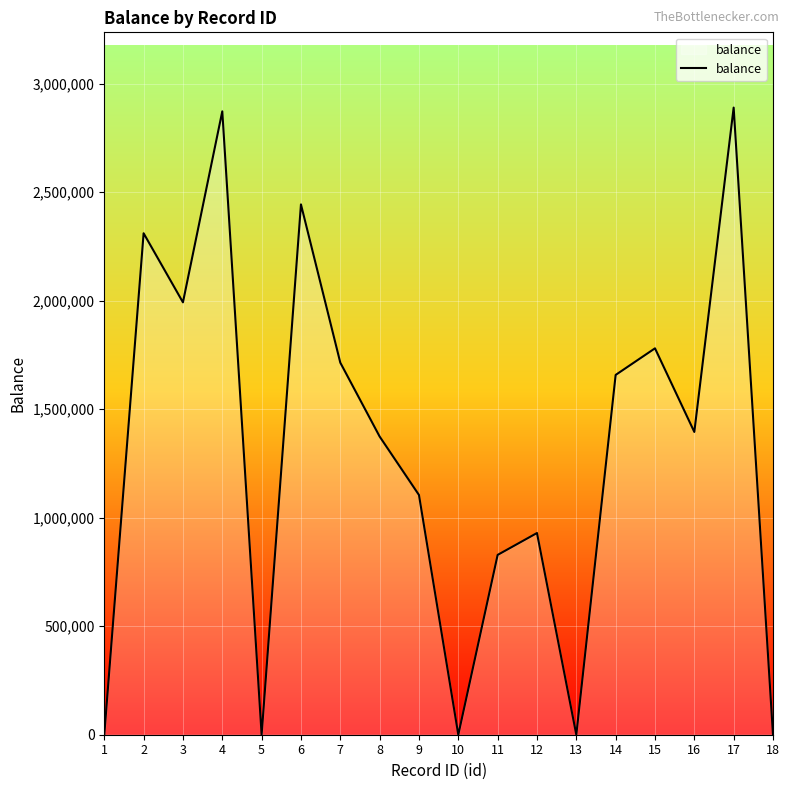

What is the change in value from 6 to 18?

-2443824